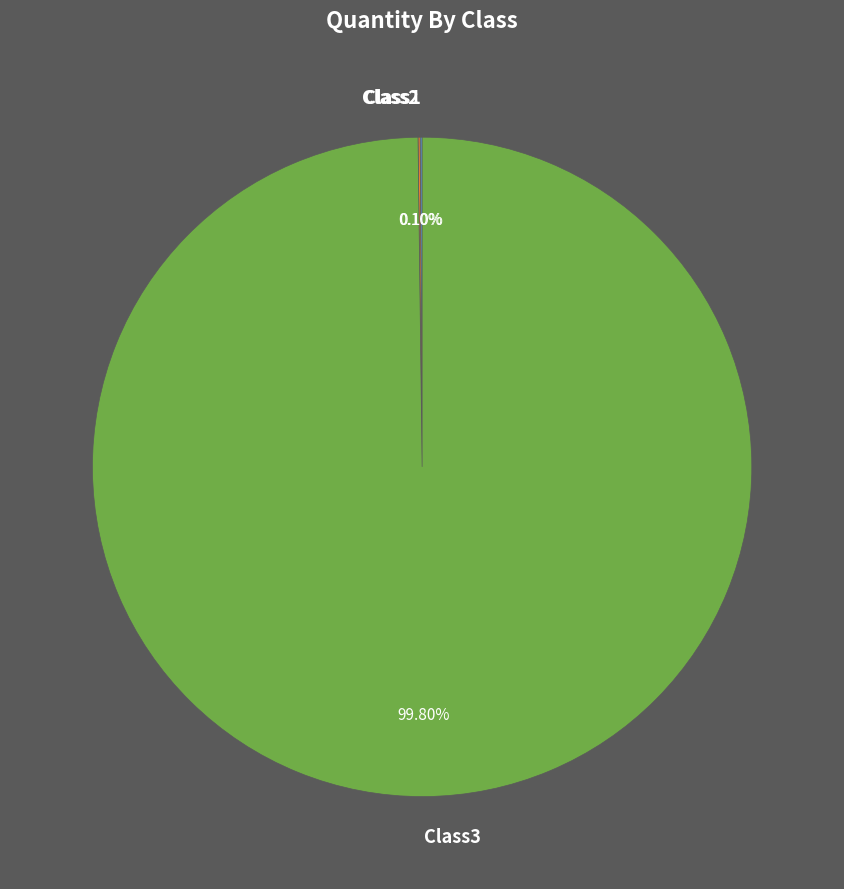

Is there a majority slice in this chart?

Yes